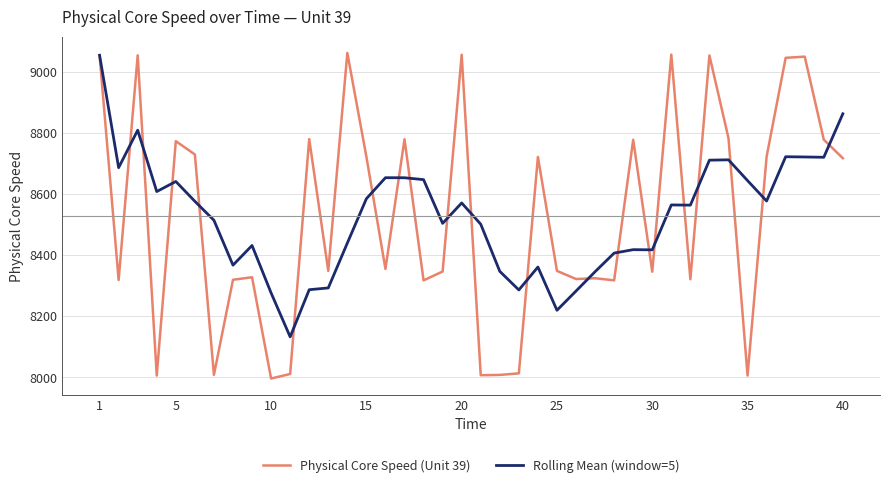

True or false: Physical Core Speed (Unit 39) has more than 1 interior local peaks.

True